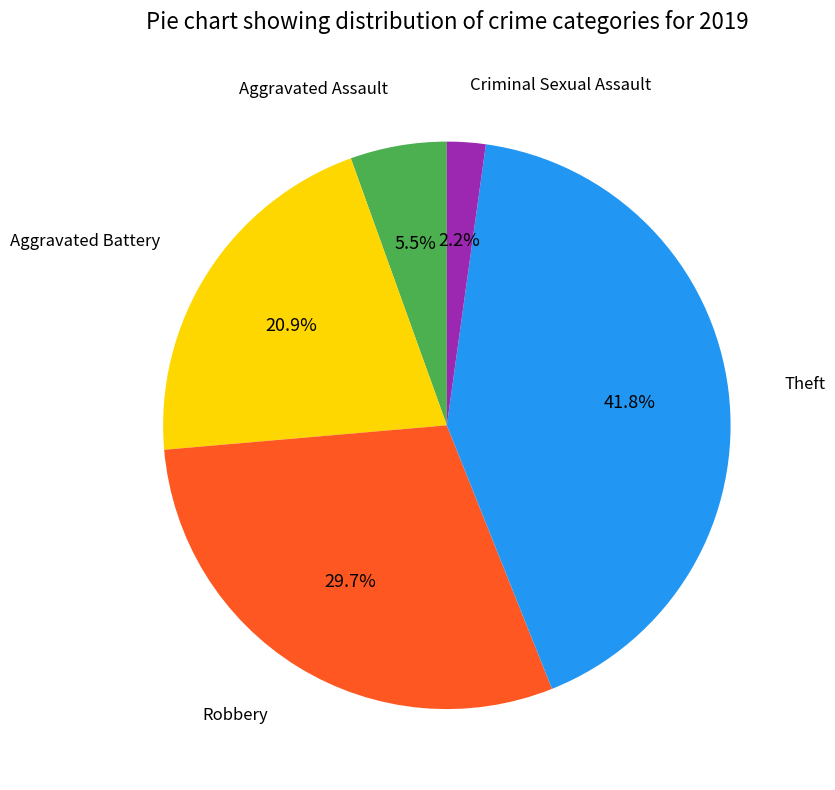

To the nearest percent, what is the difference between the largest and smallest slice percentages?

40%